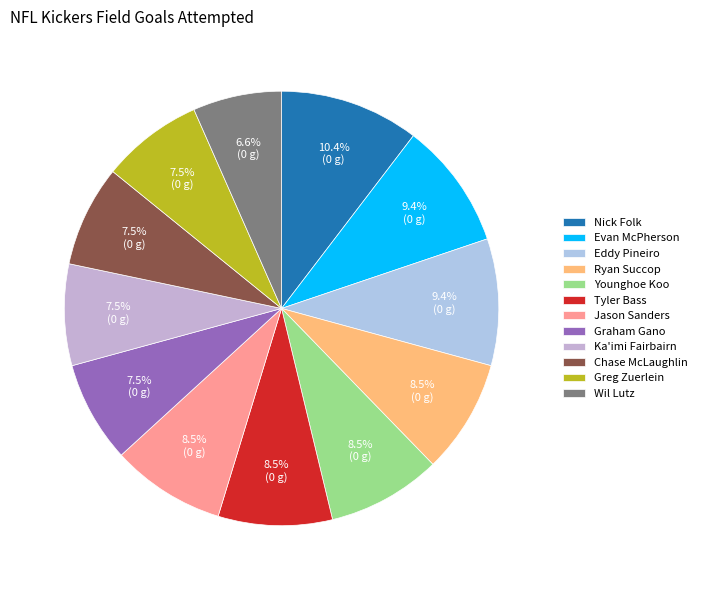

What is the largest slice in the pie chart?

Nick Folk